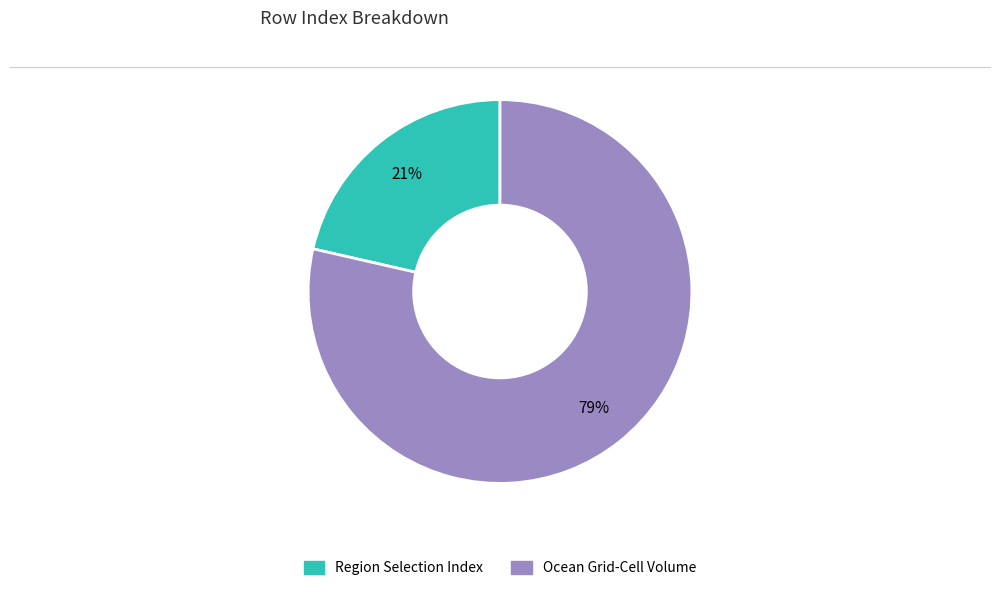

Which category has the smallest portion of the pie?

Region Selection Index